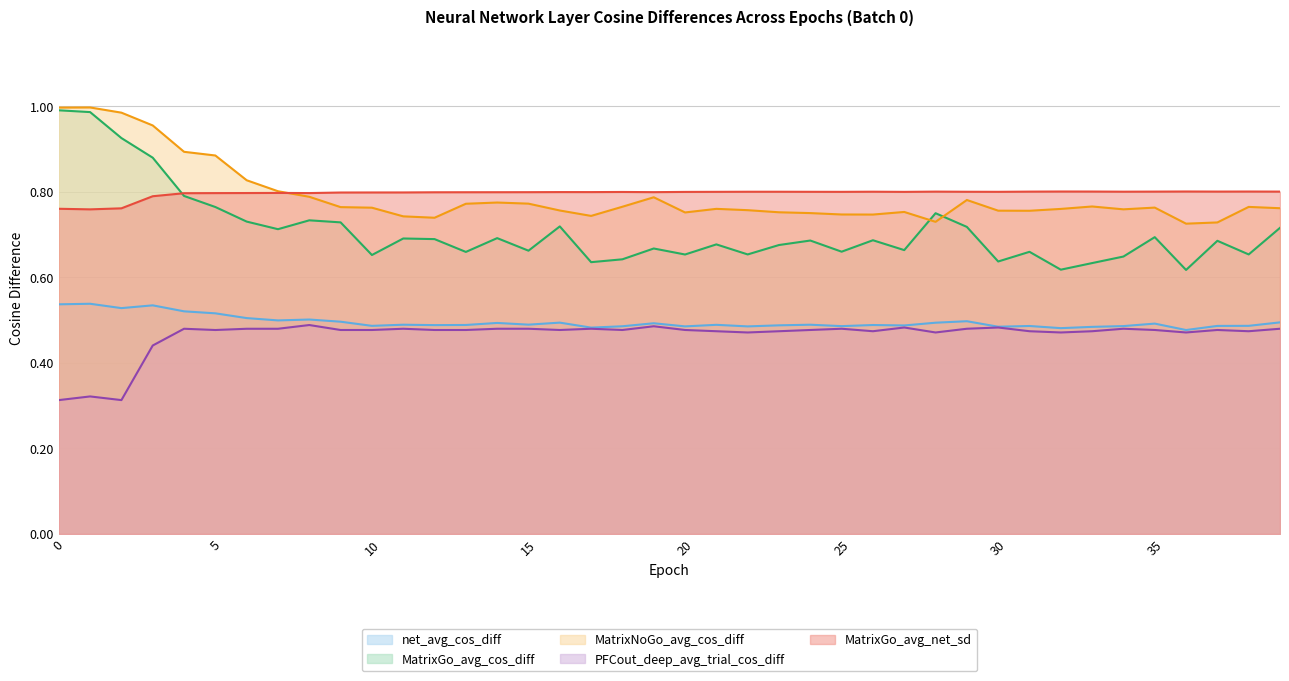

Which series has the largest total across all categories?

MatrixGo_avg_net_sd